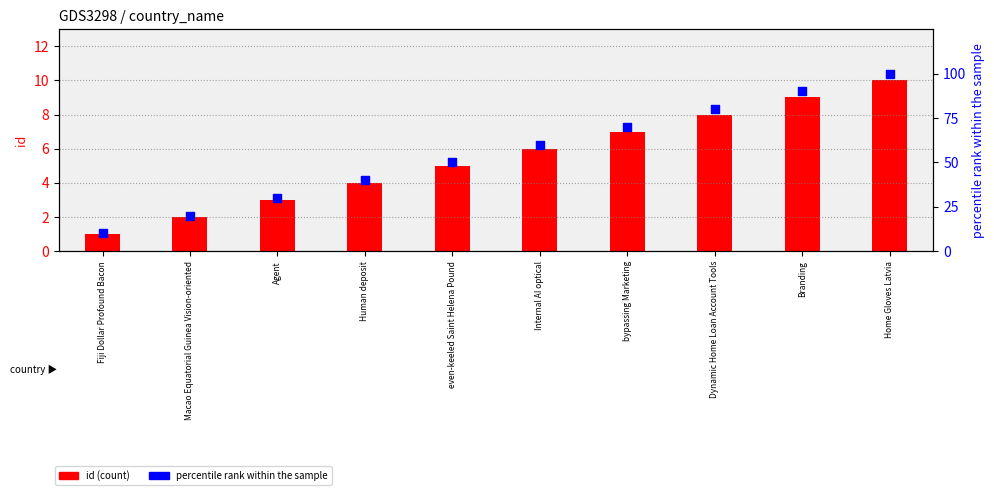

At how many categories does at least one series exceed 32?

7